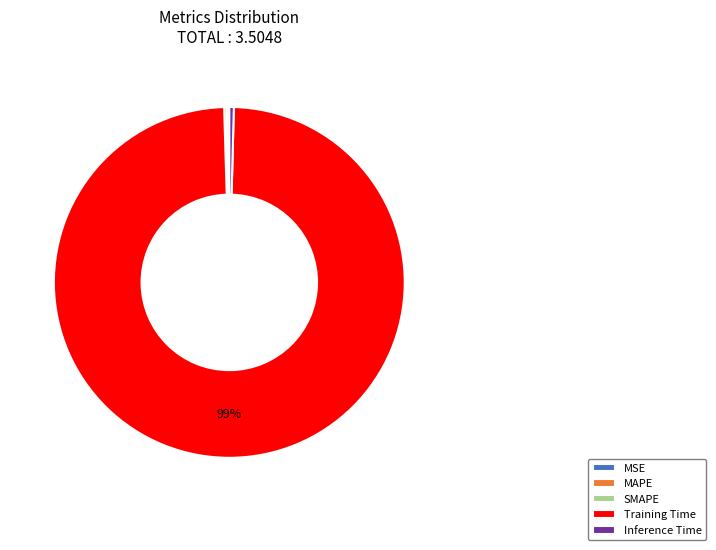

Which slice represents more than half of the pie?

Training Time